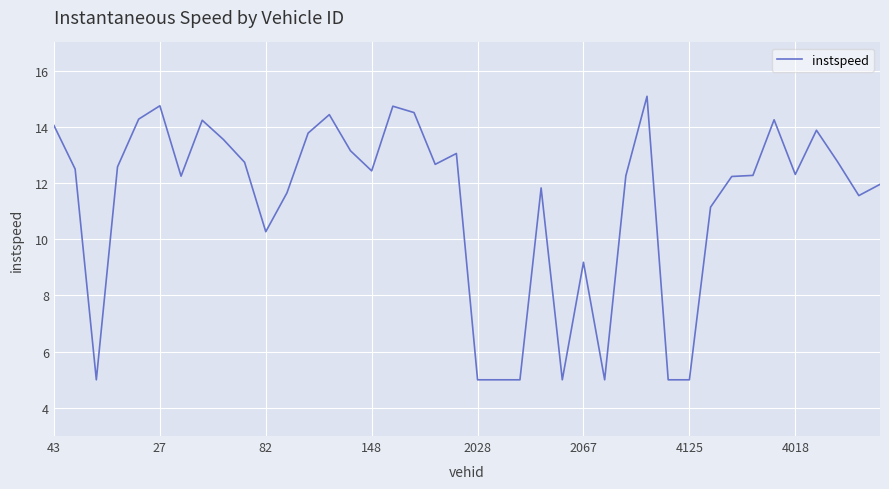

What is the difference between the maximum and minimum values?

10.1